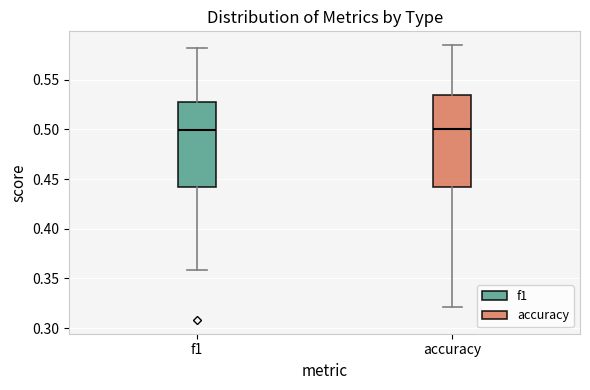

Where does the lower whisker of the box for f1 end on the y-axis? The values are not printed on the chart, so give them approximately, as read against the axis.

0.360